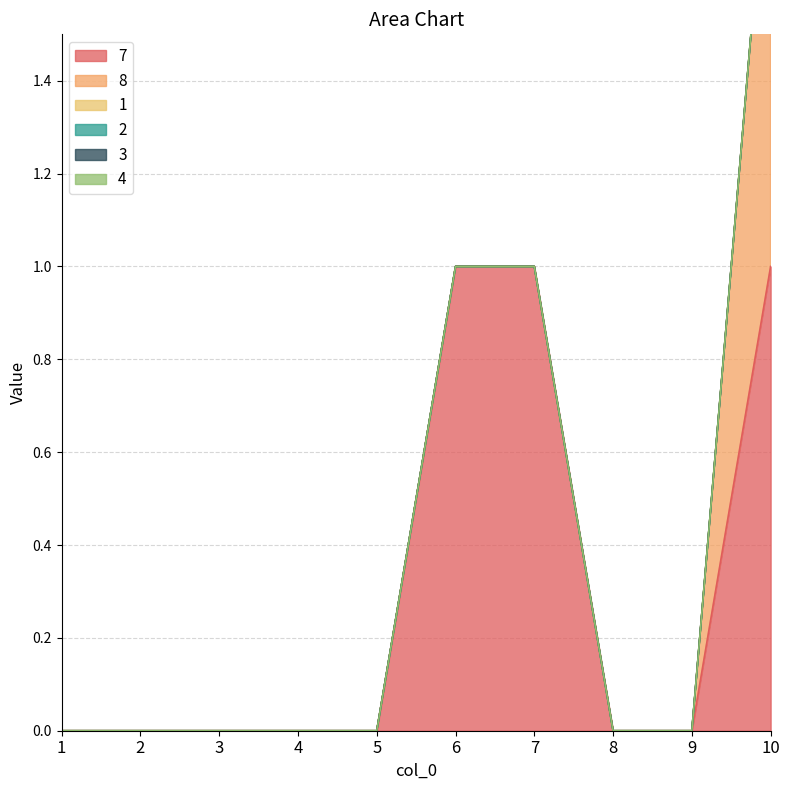

True or false: 8 and 2 cross at least once.

False